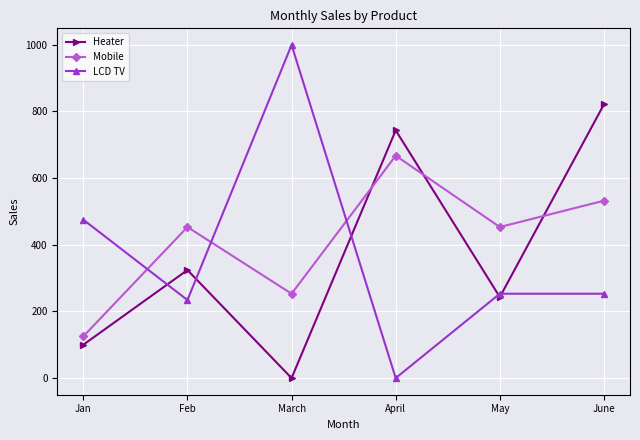

What is the label of the 4th point from the right?

March